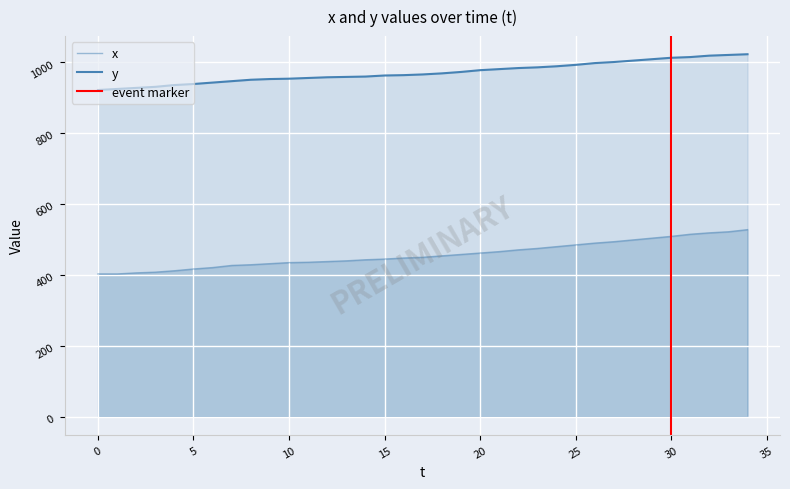

List the series in order of their overall mean, lowest first.

x, y